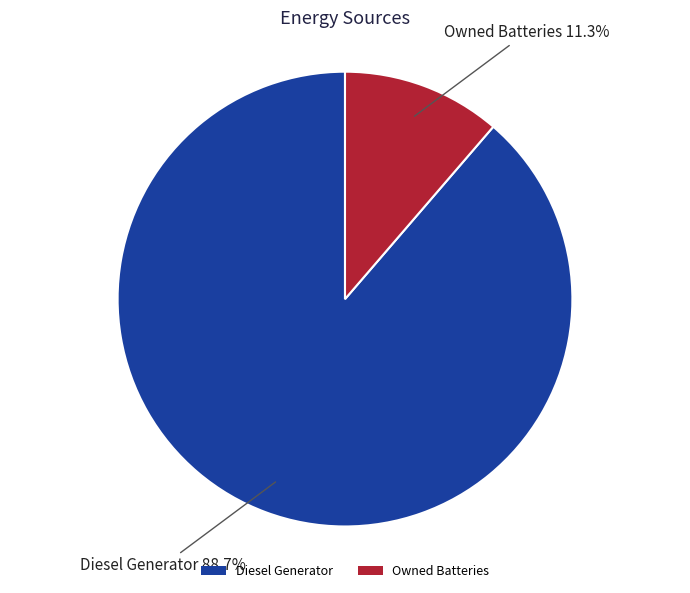

To the nearest percent, what is the average slice percentage?

50%